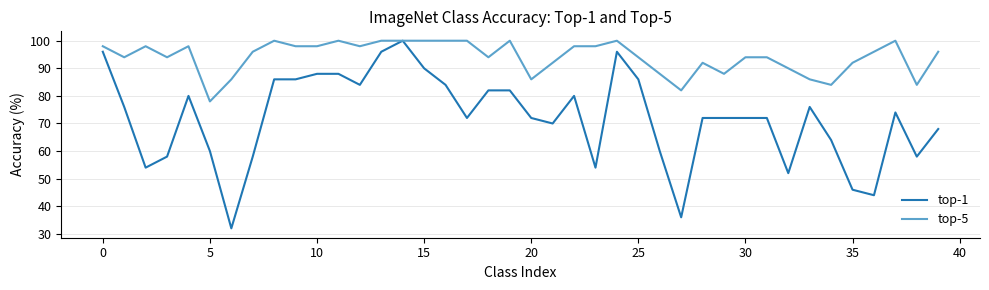

List the series in order of their overall mean, highest first.

top-5, top-1